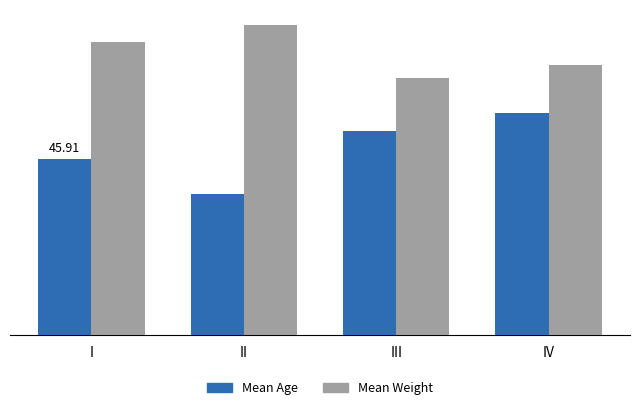

At III, list the series in order from largest to smallest.

Mean Weight, Mean Age